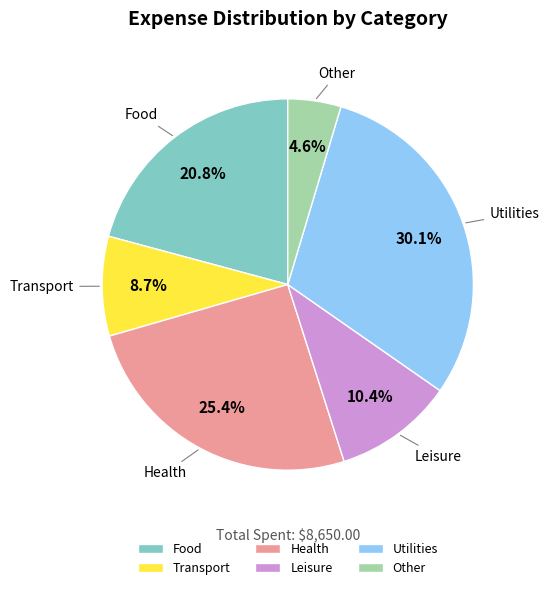

Which slice is the smallest?

Other